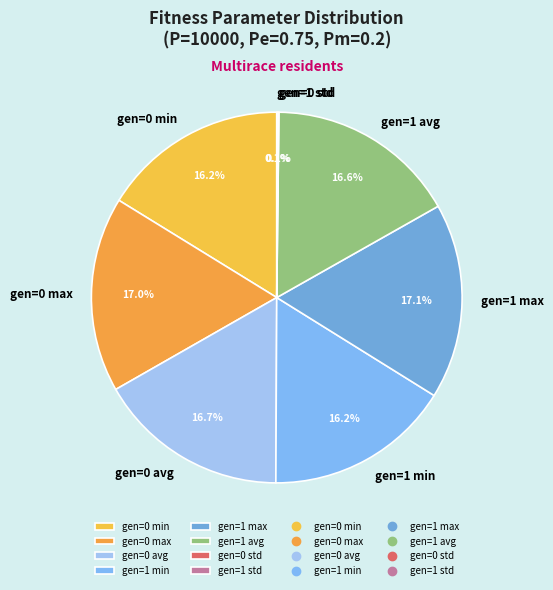

Does gen=1 avg account for over 50% of the chart?

No